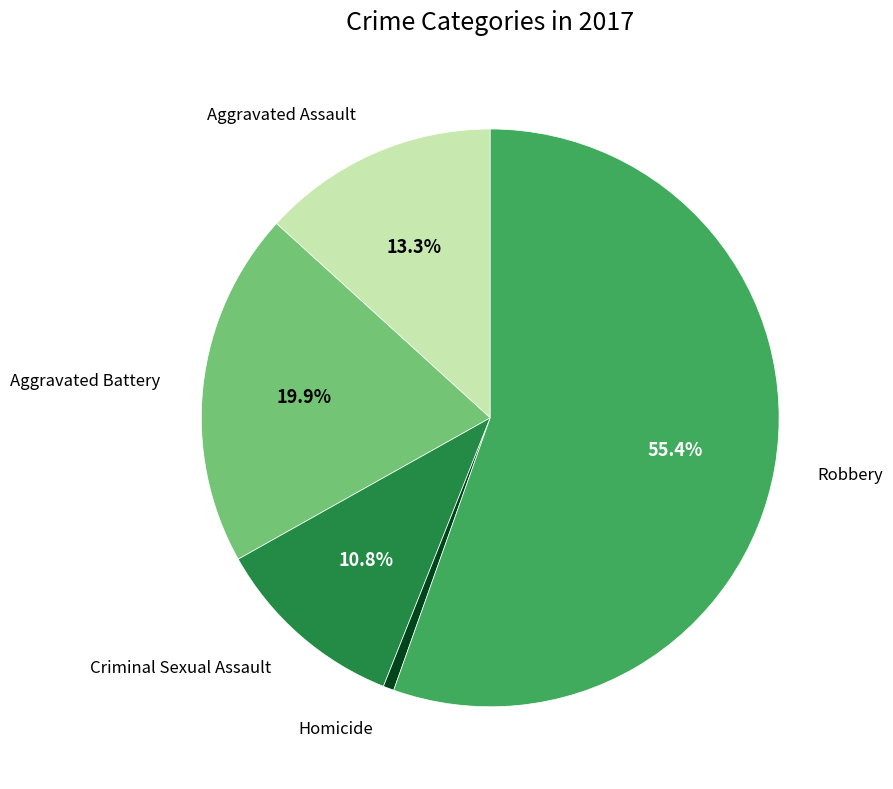

Is there a majority slice in this chart?

Yes